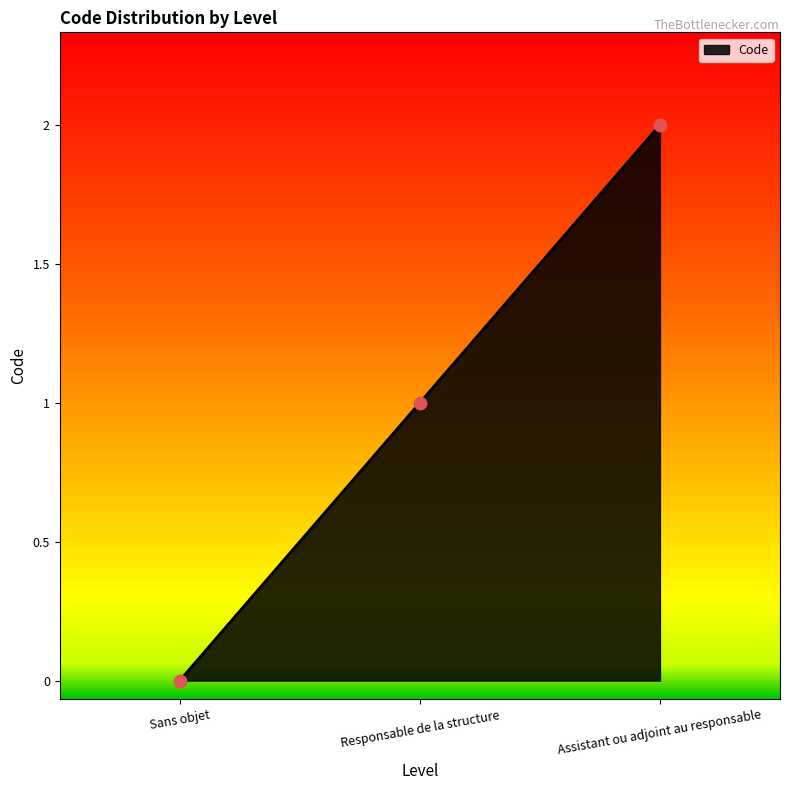

Between Sans objet and Assistant ou adjoint au responsable, which is larger?

Assistant ou adjoint au responsable